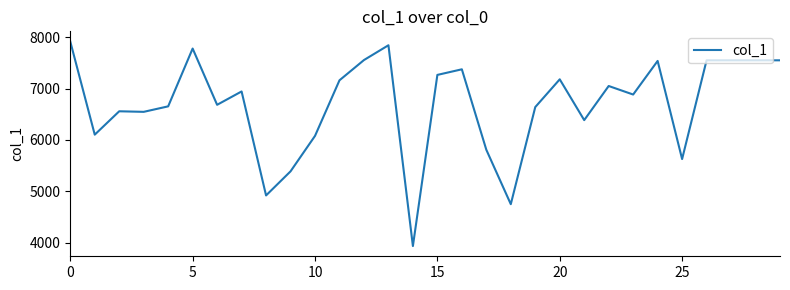

What is the minimum value shown in the chart?

3934